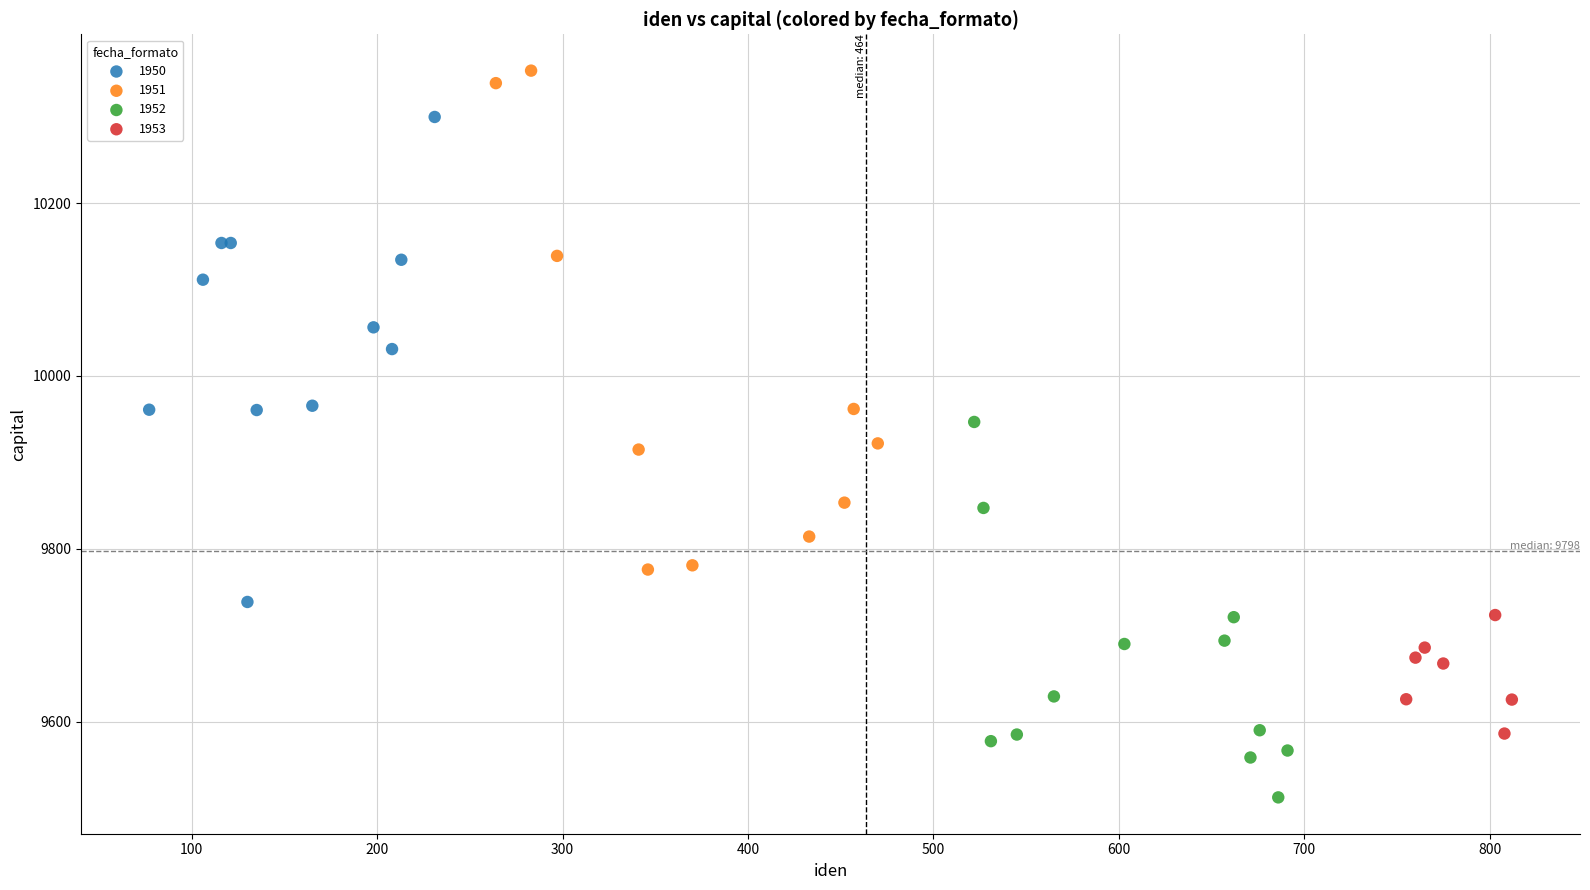

Which series contains the highest Y value?

1951